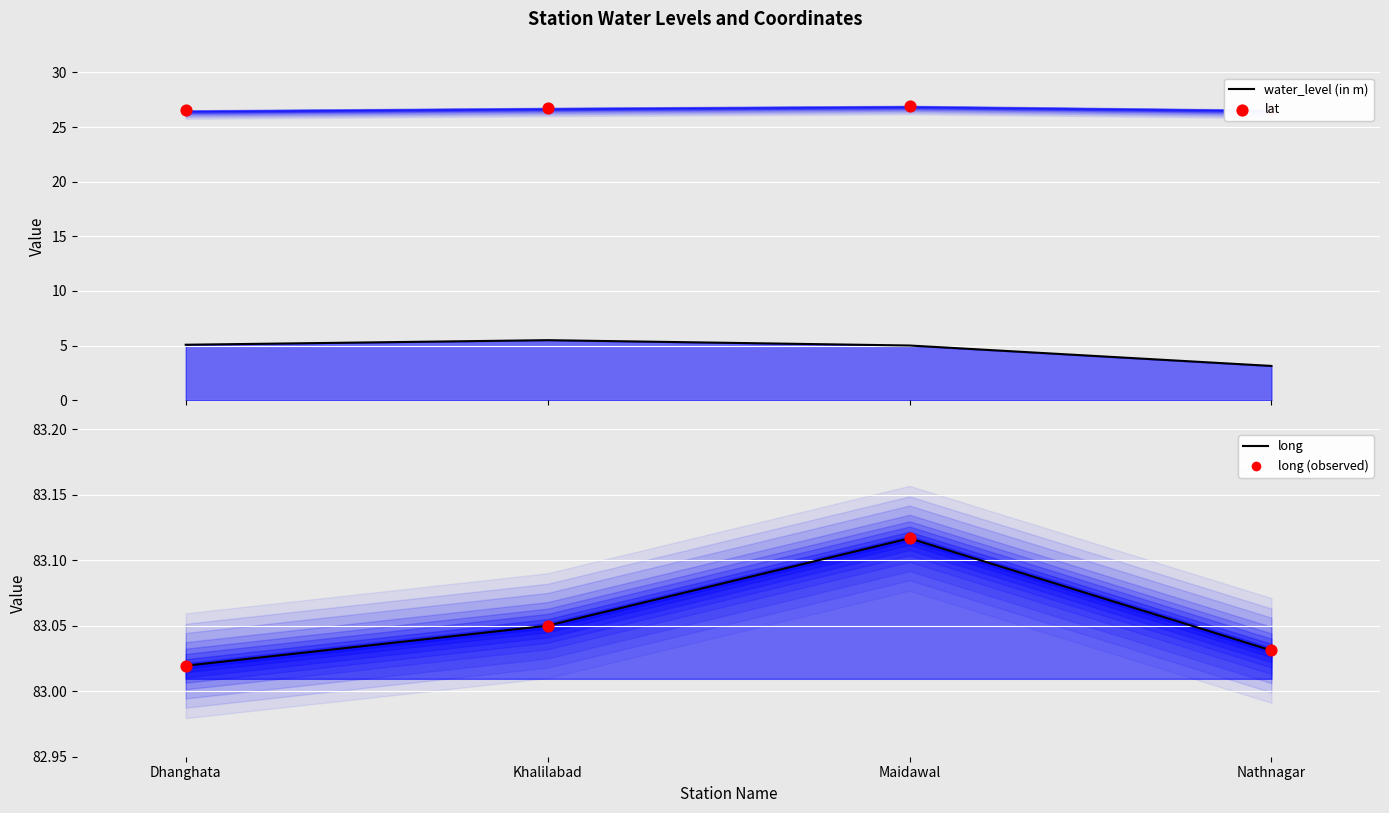

What is the total value across all series at Nathnagar?

195.8